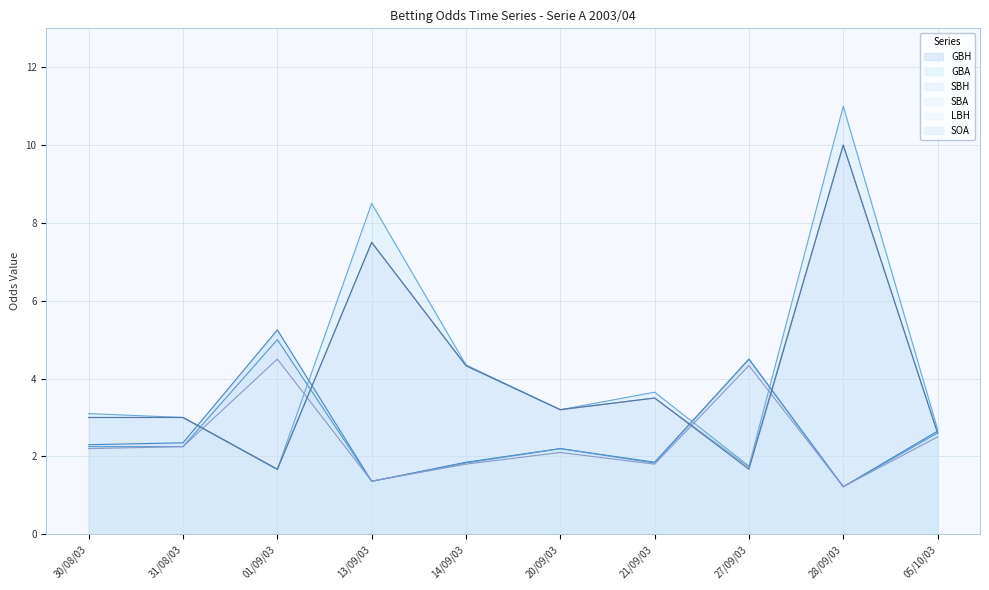

Reading right to left, extract all data points from this chart.

GBH: 05/10/03=2.6	28/09/03=1.2	27/09/03=4.5	21/09/03=1.9	20/09/03=2.2	14/09/03=1.9	13/09/03=1.4	01/09/03=5.2	31/08/03=2.4	30/08/03=2.3
GBA: 05/10/03=2.7	28/09/03=11.0	27/09/03=1.8	21/09/03=3.6	20/09/03=3.2	14/09/03=4.3	13/09/03=8.5	01/09/03=1.7	31/08/03=3.0	30/08/03=3.1
SBH: 05/10/03=2.6	28/09/03=1.2	27/09/03=4.5	21/09/03=1.8	20/09/03=2.2	14/09/03=1.8	13/09/03=1.4	01/09/03=5.0	31/08/03=2.2	30/08/03=2.2
SBA: 05/10/03=2.6	28/09/03=10.0	27/09/03=1.7	21/09/03=3.5	20/09/03=3.2	14/09/03=4.3	13/09/03=7.5	01/09/03=1.7	31/08/03=3.0	30/08/03=3.0
LBH: 05/10/03=2.5	28/09/03=1.2	27/09/03=4.3	21/09/03=1.8	20/09/03=2.1	14/09/03=1.8	13/09/03=1.4	01/09/03=4.5	31/08/03=2.2	30/08/03=2.2
SOA: 05/10/03=2.6	28/09/03=10.0	27/09/03=1.7	21/09/03=3.5	20/09/03=3.2	14/09/03=4.3	13/09/03=7.5	01/09/03=1.7	31/08/03=3.0	30/08/03=3.0